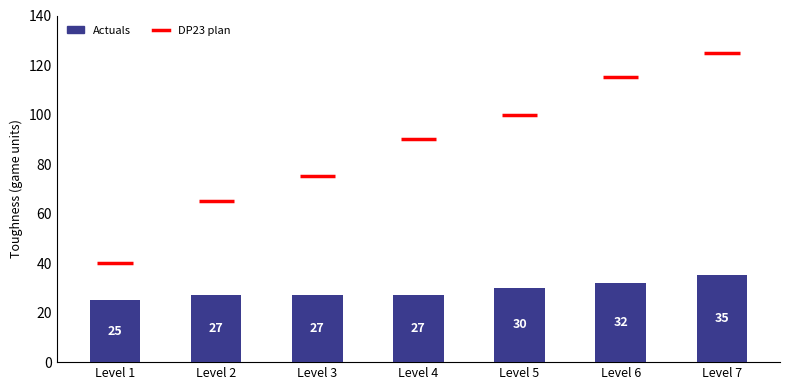

How many data points are less than 27?

1